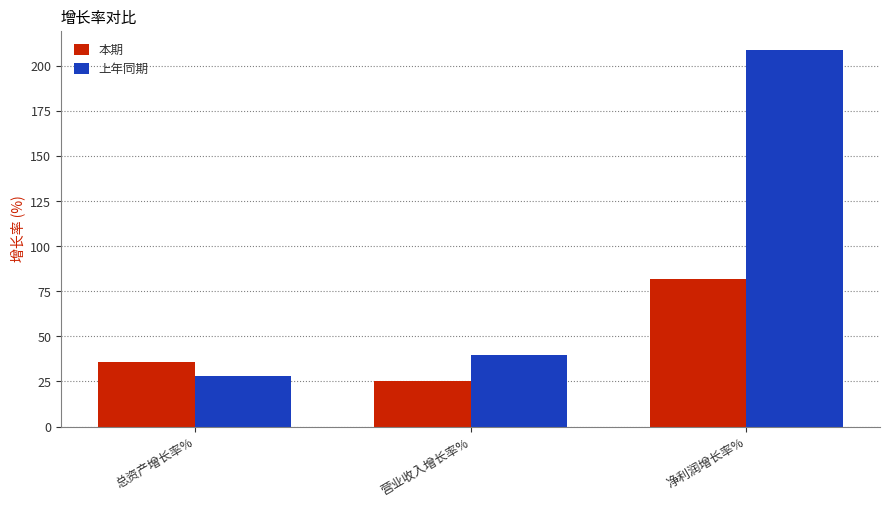

What is the value of the 上年同期 bar at the 3rd from the left?

209.0